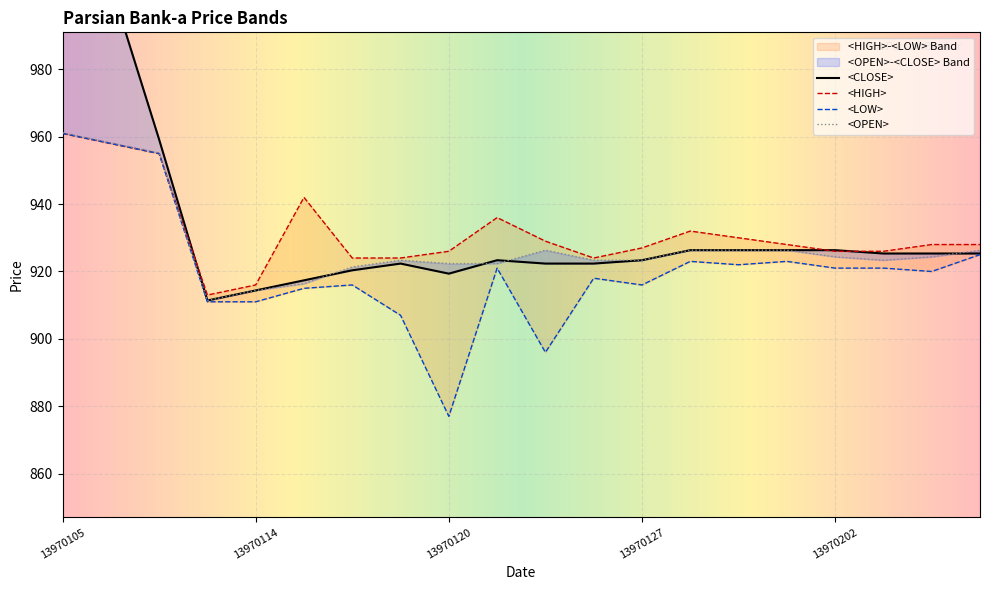

Which has a higher value, 13970105 or 13970202?

13970105